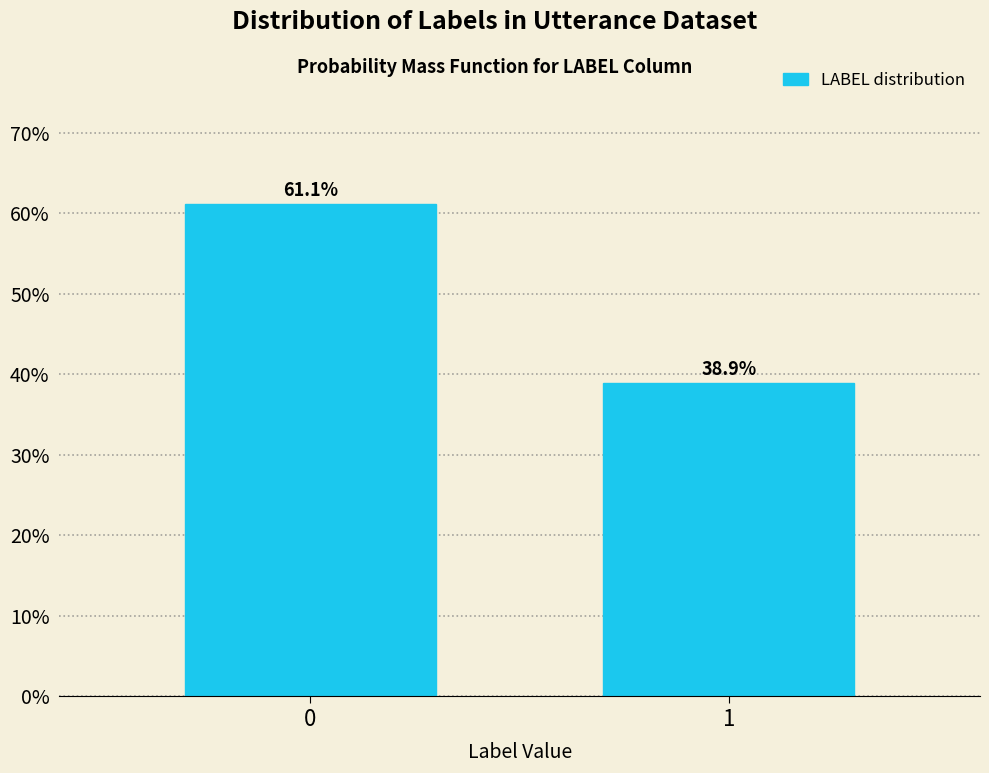

Are the bars horizontal?

No